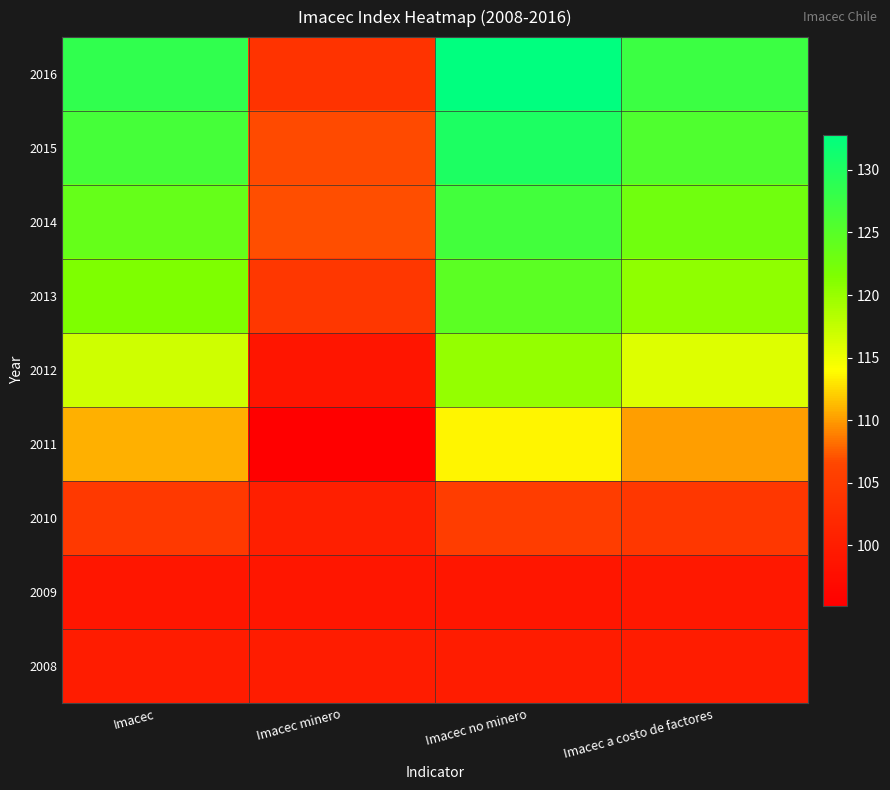

How many series are shown in this chart?

9